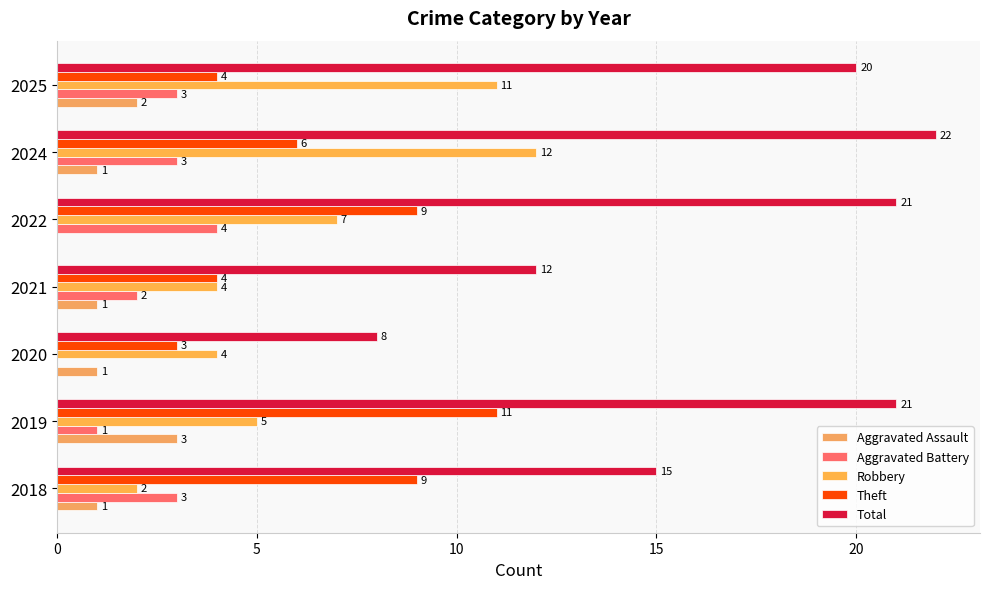

How many distinct data groups are displayed?

5